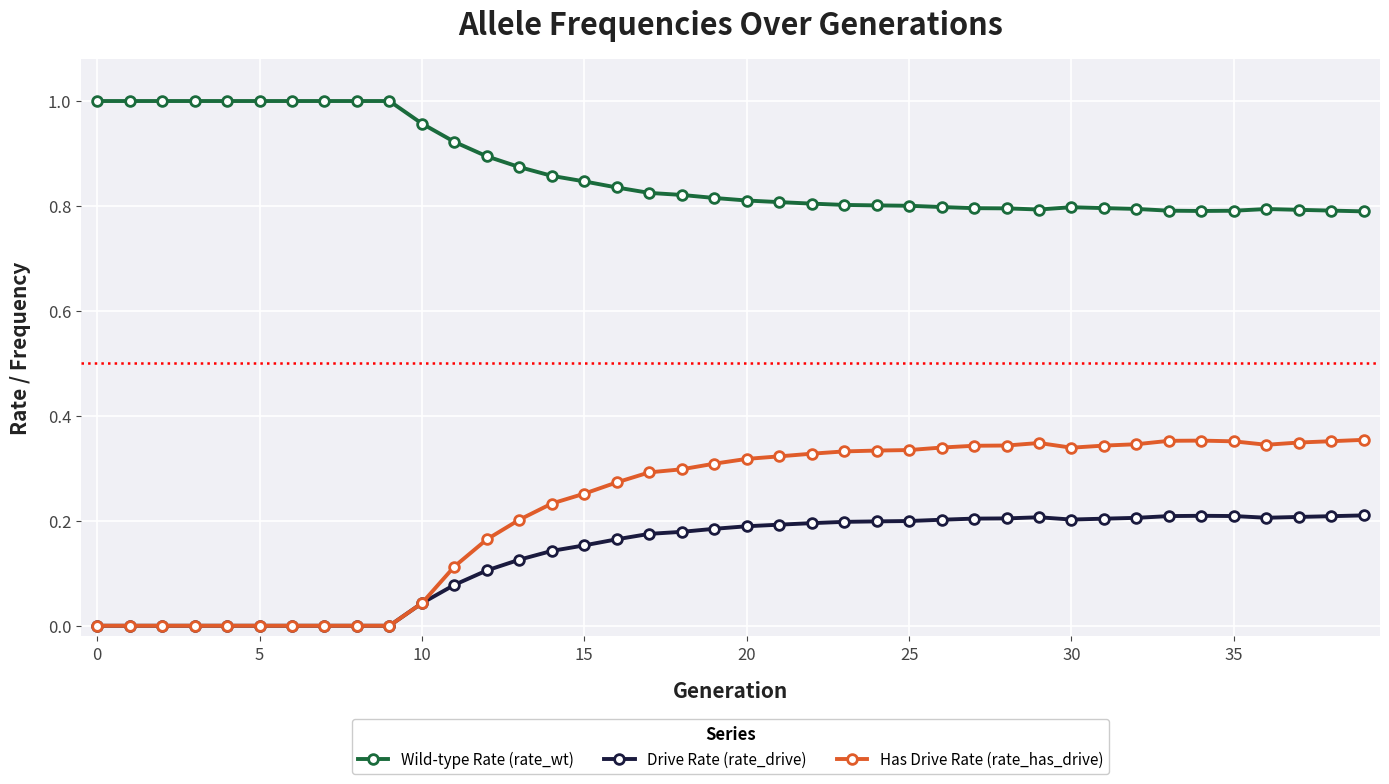

True or false: Wild-type Rate (rate_wt) and Has Drive Rate (rate_has_drive) cross at least once.

False